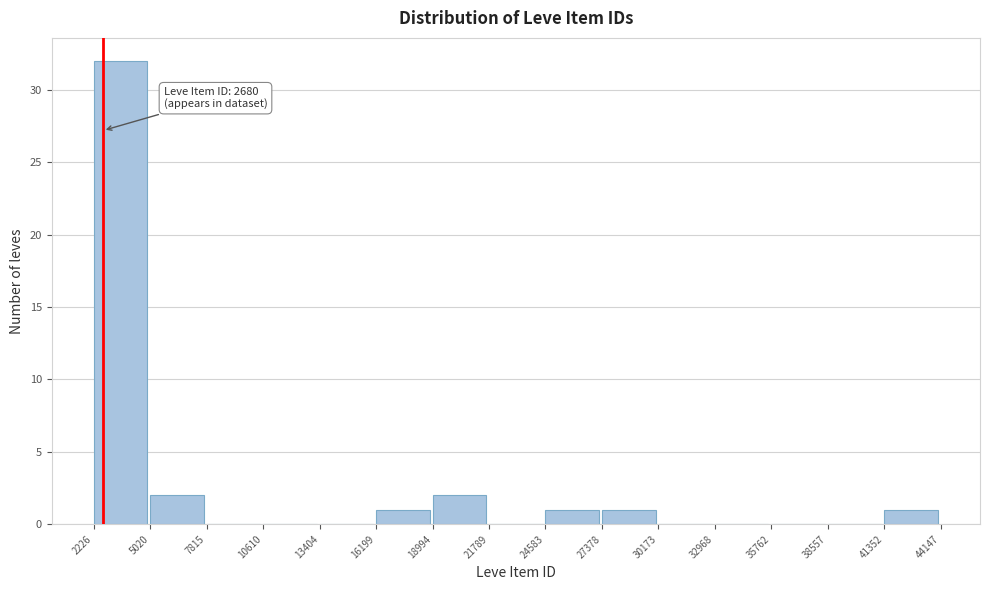

Over which range of the x-axis is the bar tallest?

2226 to 5020